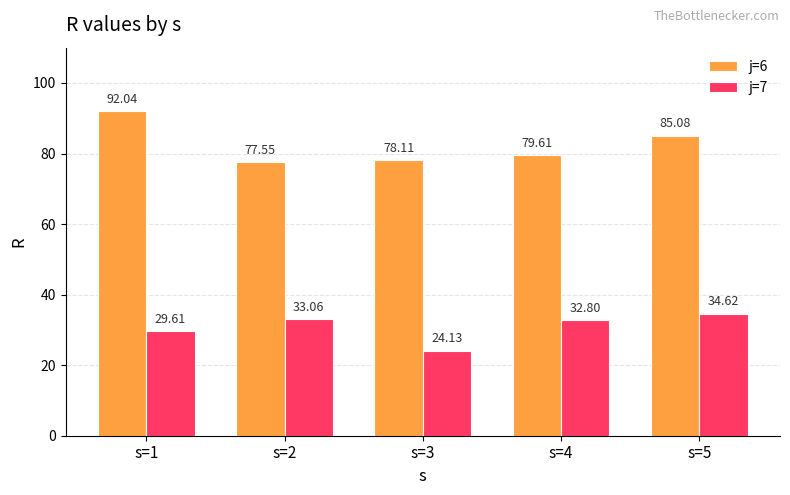

The j=6 series shows 47.7 at s=1. True or false?

False